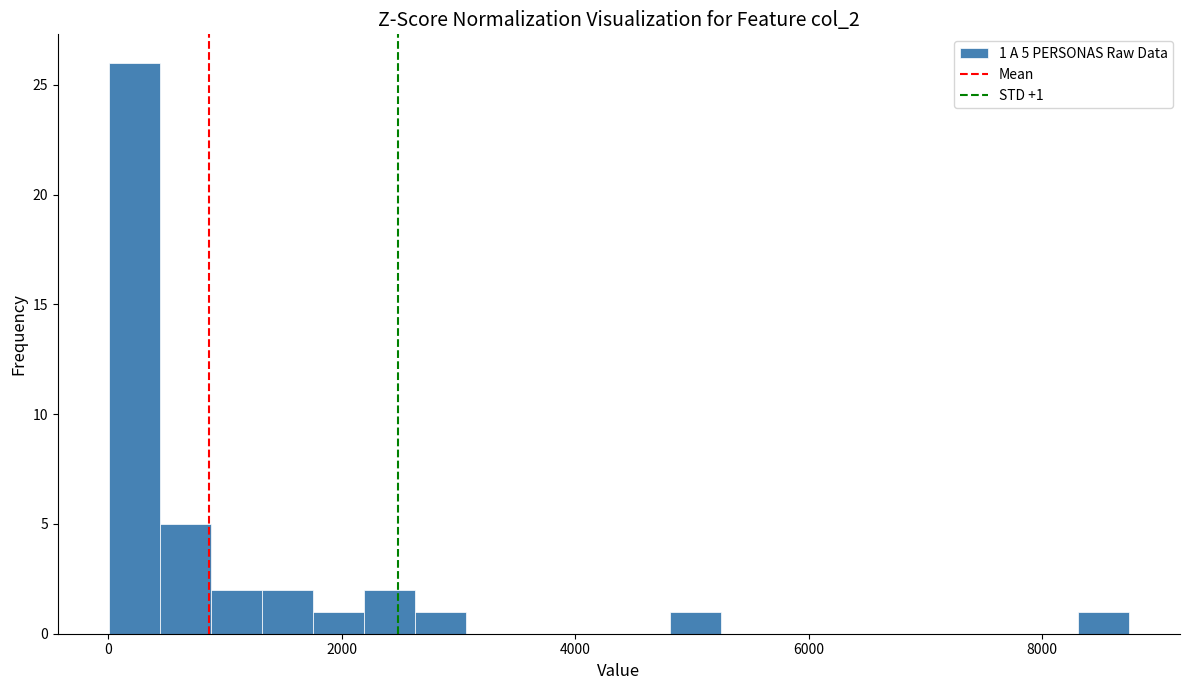

Read against the x-axis, roughly where is the centre of the tallest bar?

200